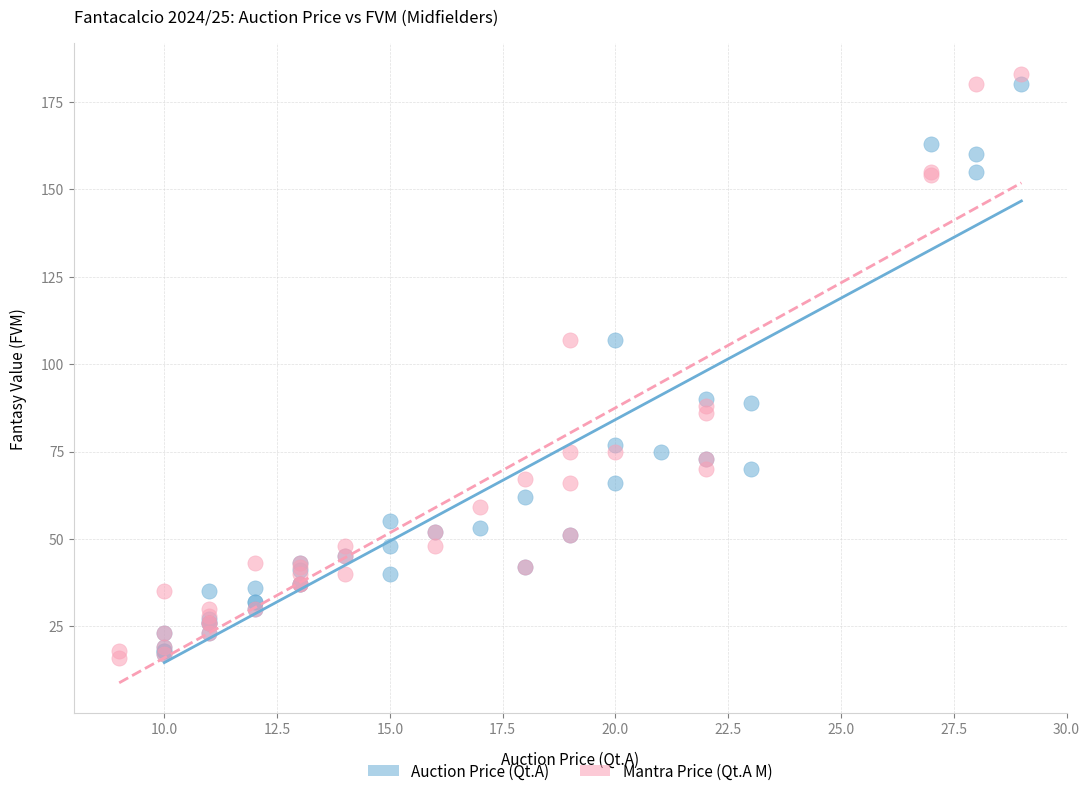

What are all the series names shown in the legend?

Auction Price (Qt.A), Mantra Price (Qt.A M)